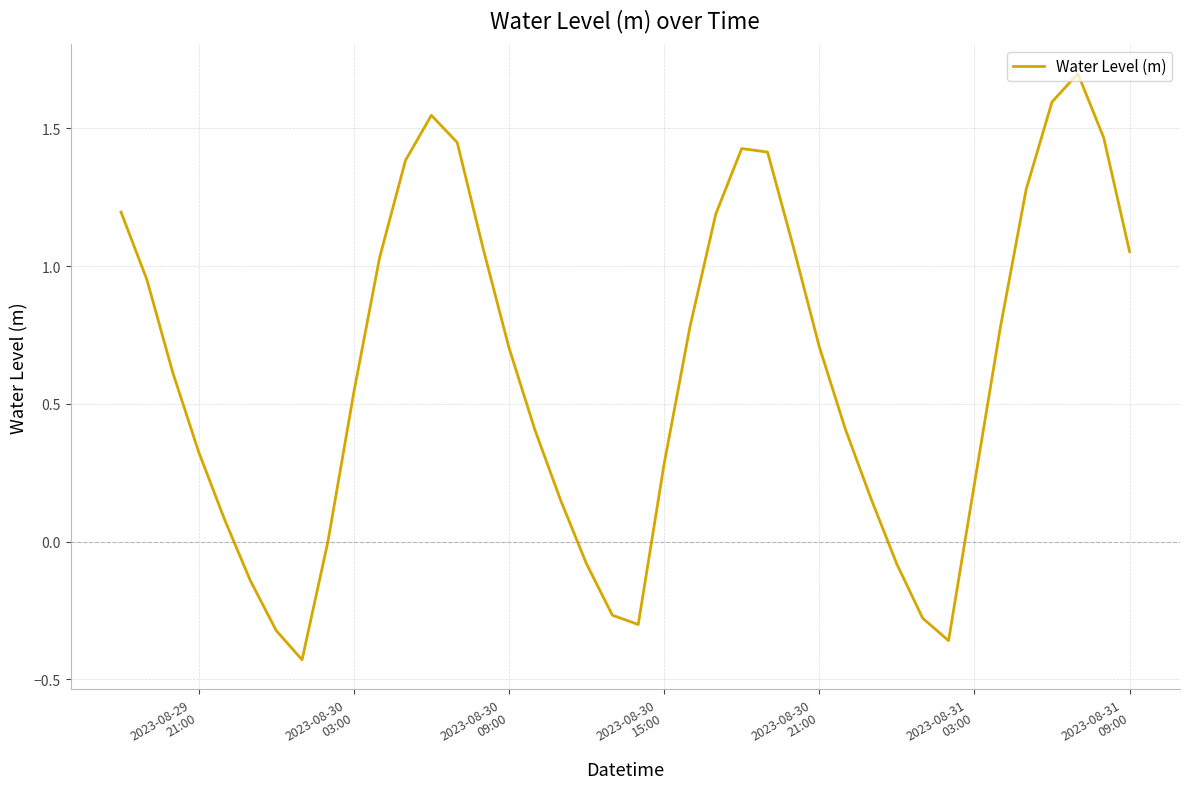

What is the difference between the maximum and minimum values?

2.1